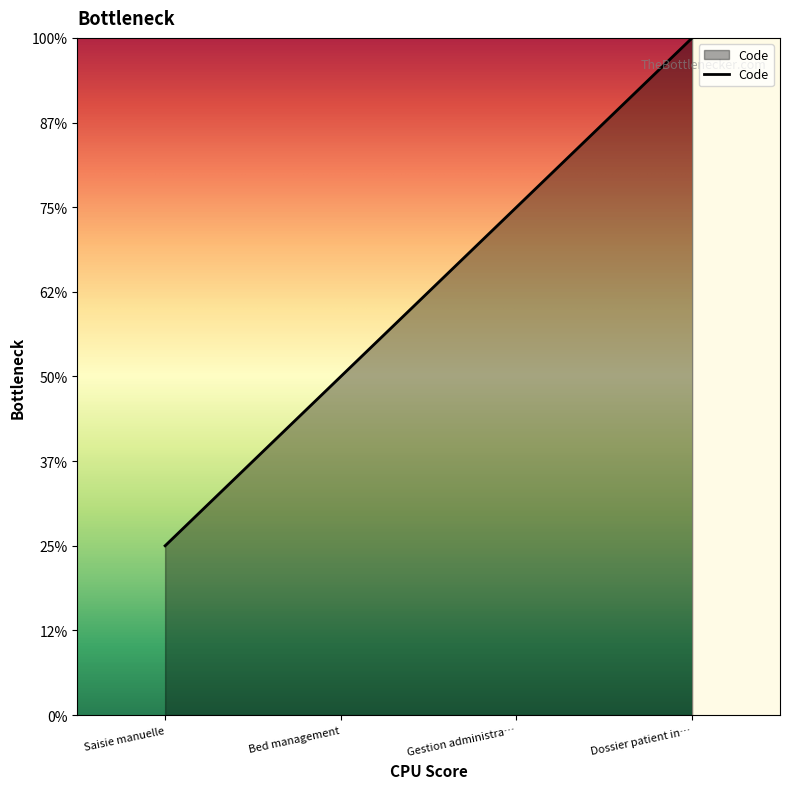

Does the chart have visible grid lines?

No